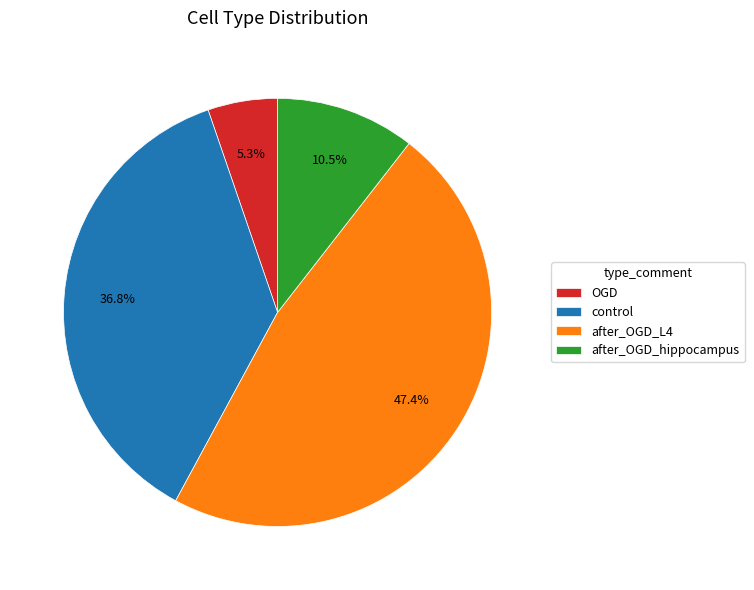

What is the total percentage of control and OGD?

42.1%